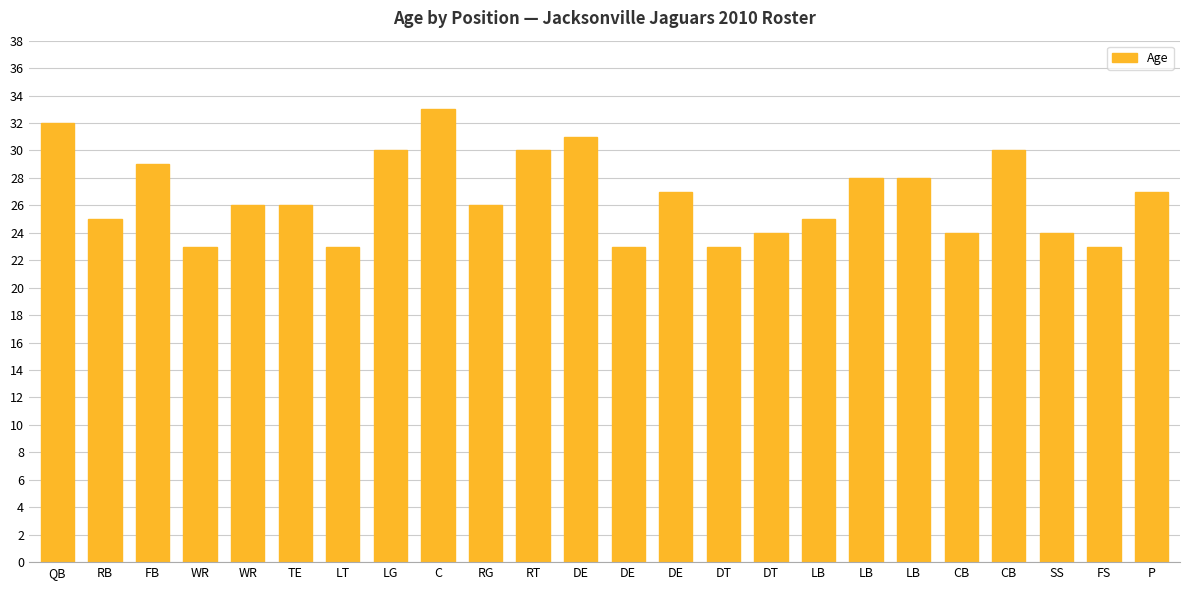

What is the difference between the second highest and second lowest values?

9